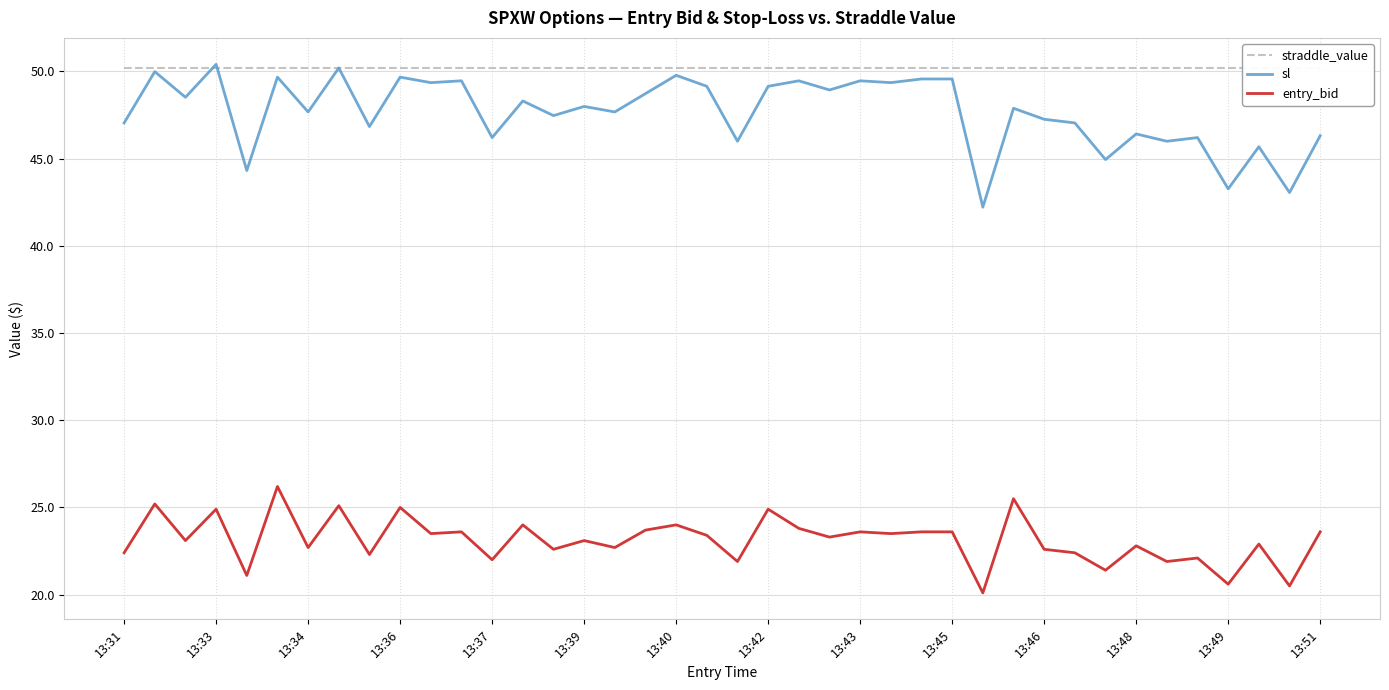

True or false: entry_bid and sl intersect in this chart.

False